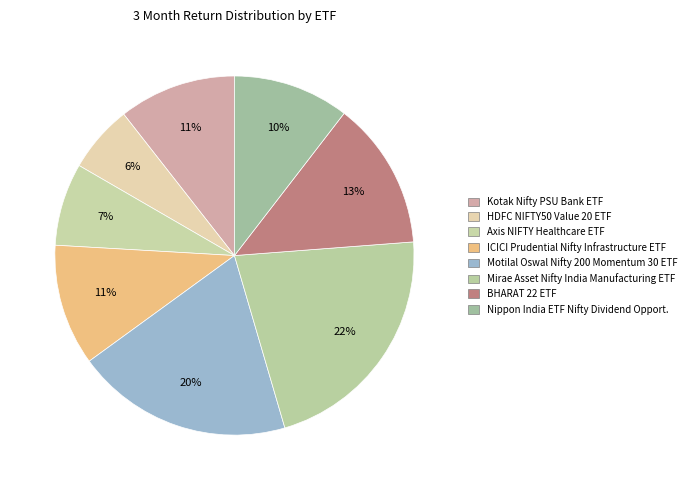

To the nearest percent, what is the average slice percentage?

12%